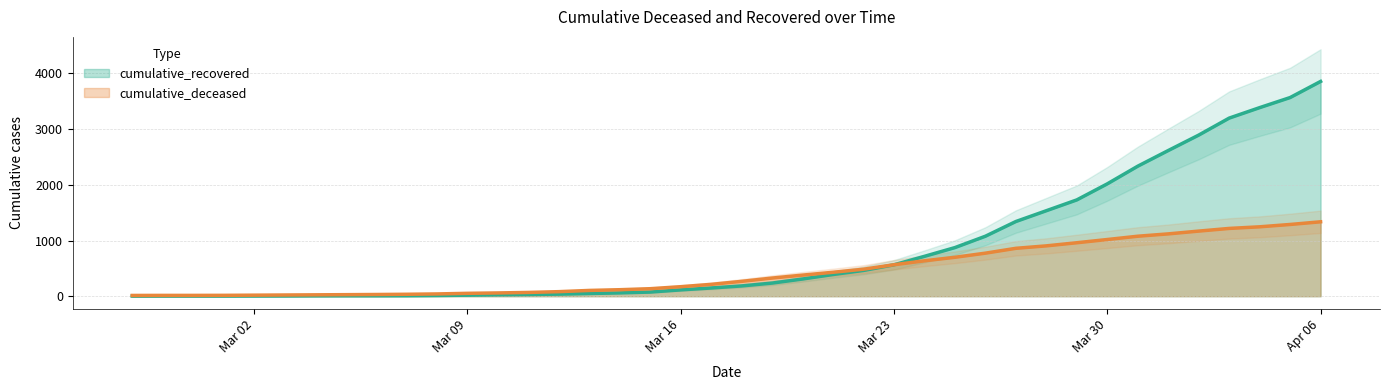

What is the label of the 7th point from the left?

2020-03-04